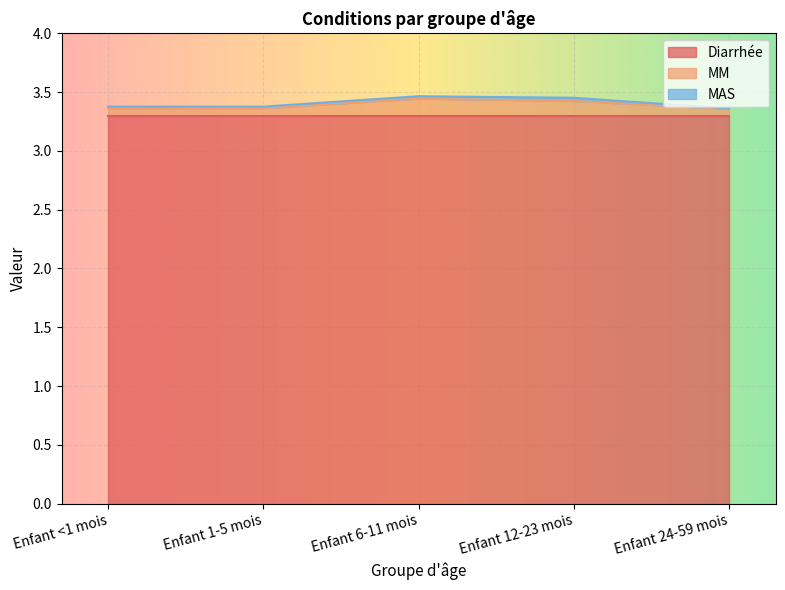

Which series has the widest spread of values?

MM